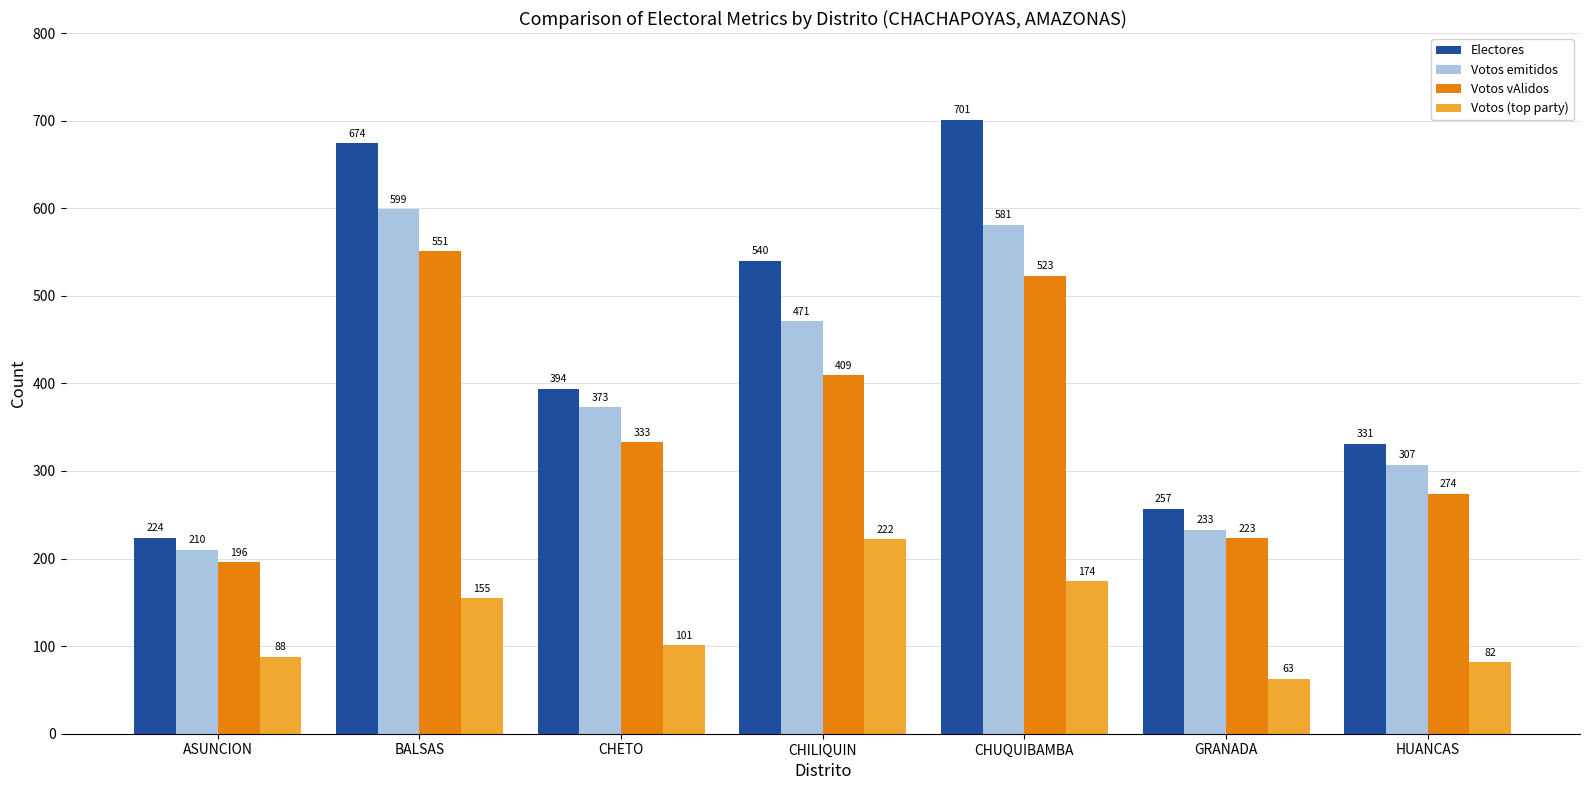

How many data points in Votos emitidos are less than 373?

3